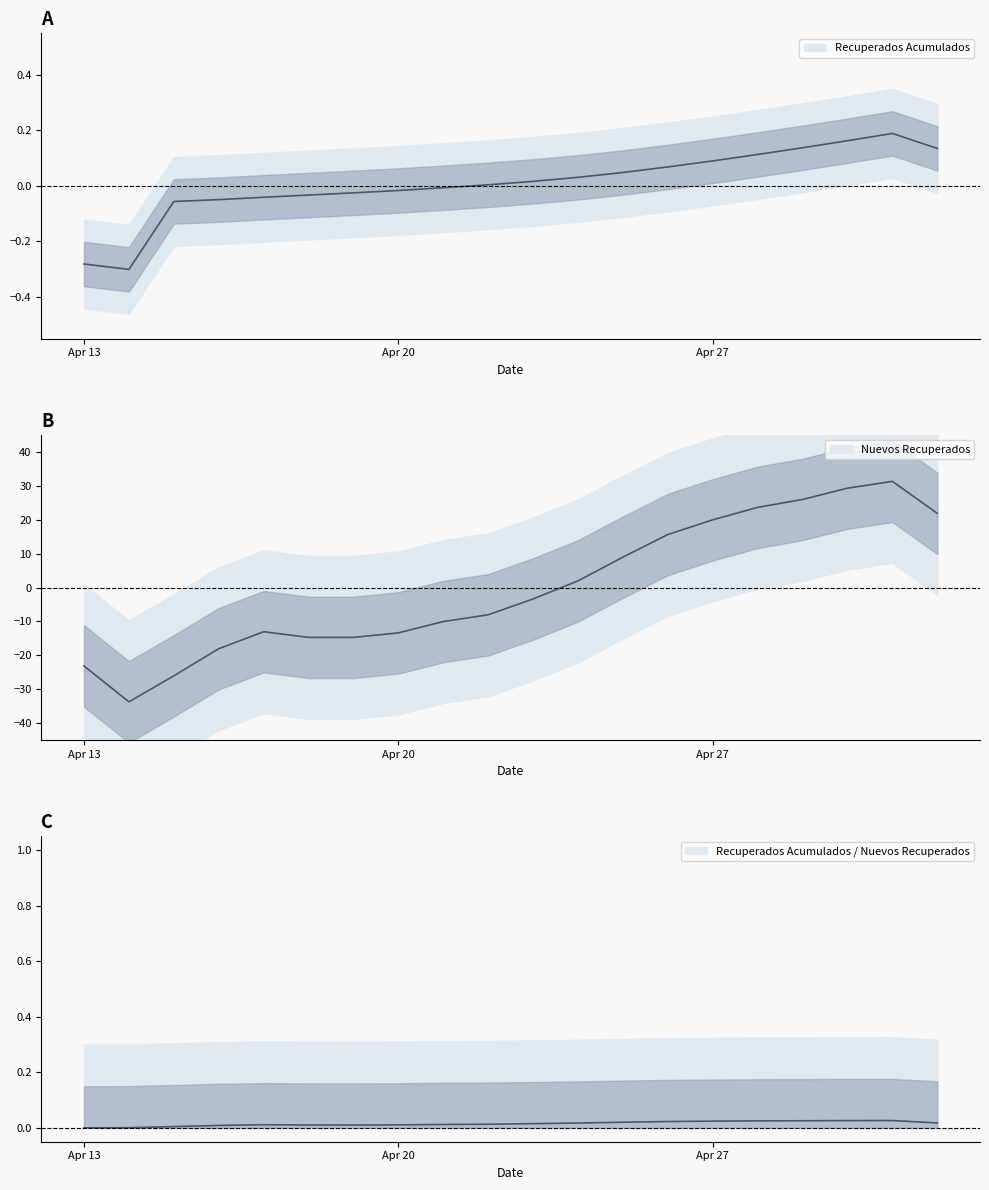

At which label is the value closest to -1?

2020-04-23